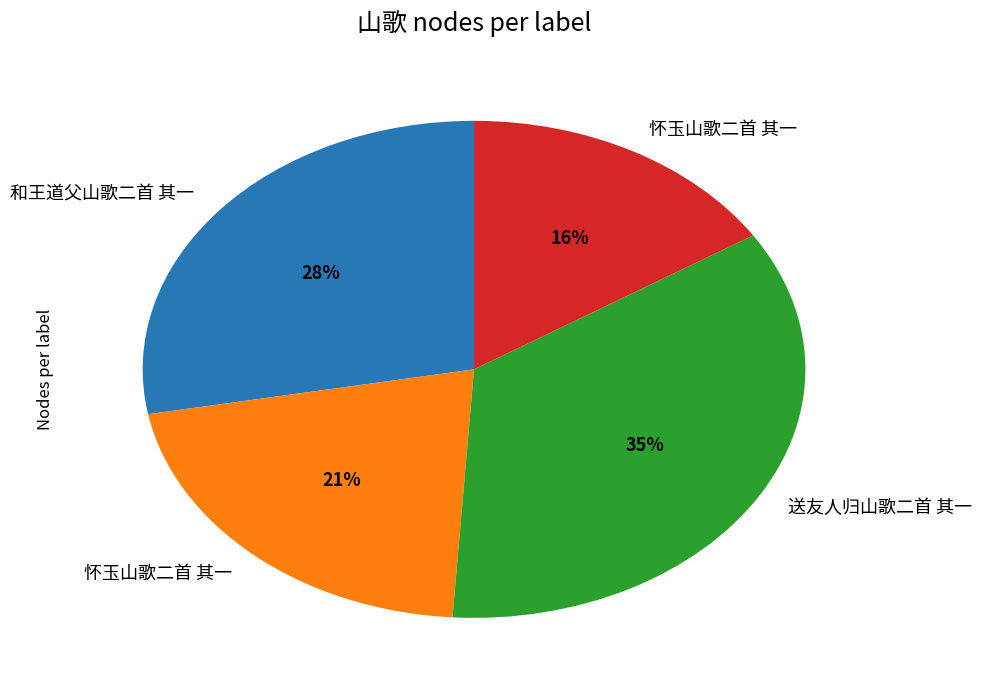

To the nearest percent, what is the difference between the largest and smallest slice percentages?

19%